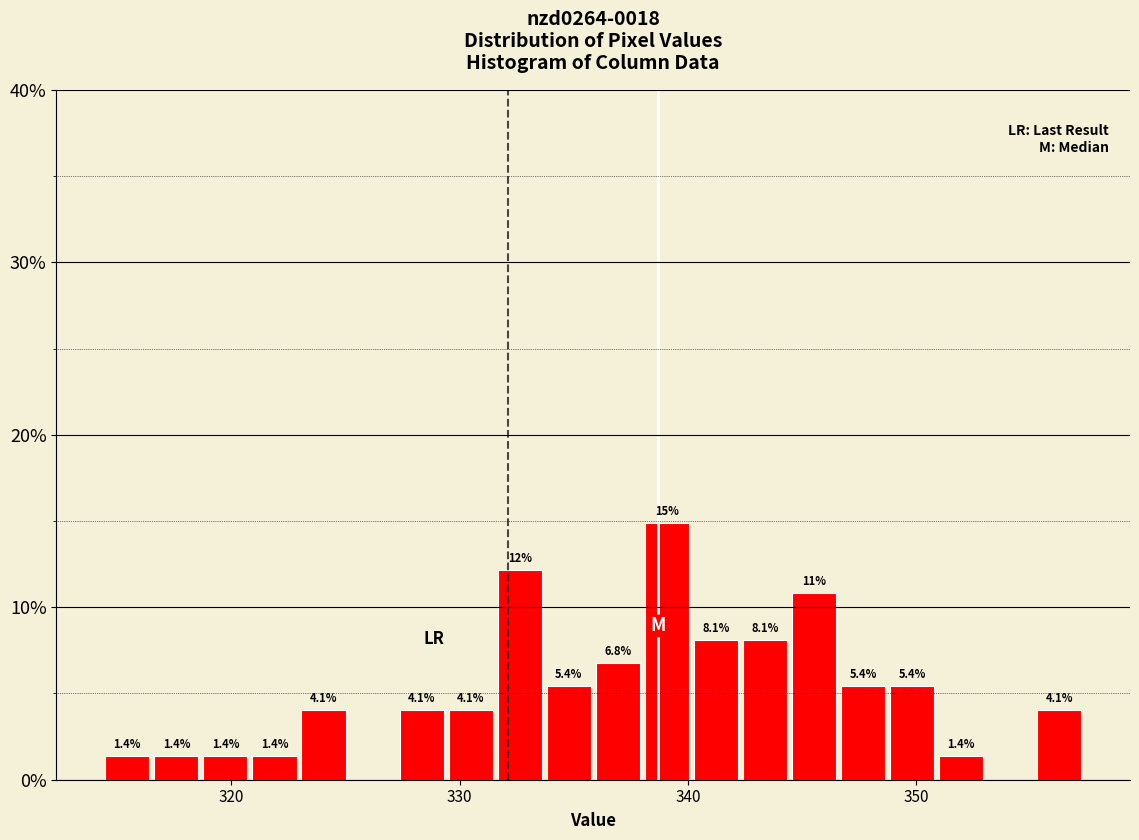

Around what value on the x-axis is the tallest bar? Give the approximate position of its centre, as read against the axis.

339